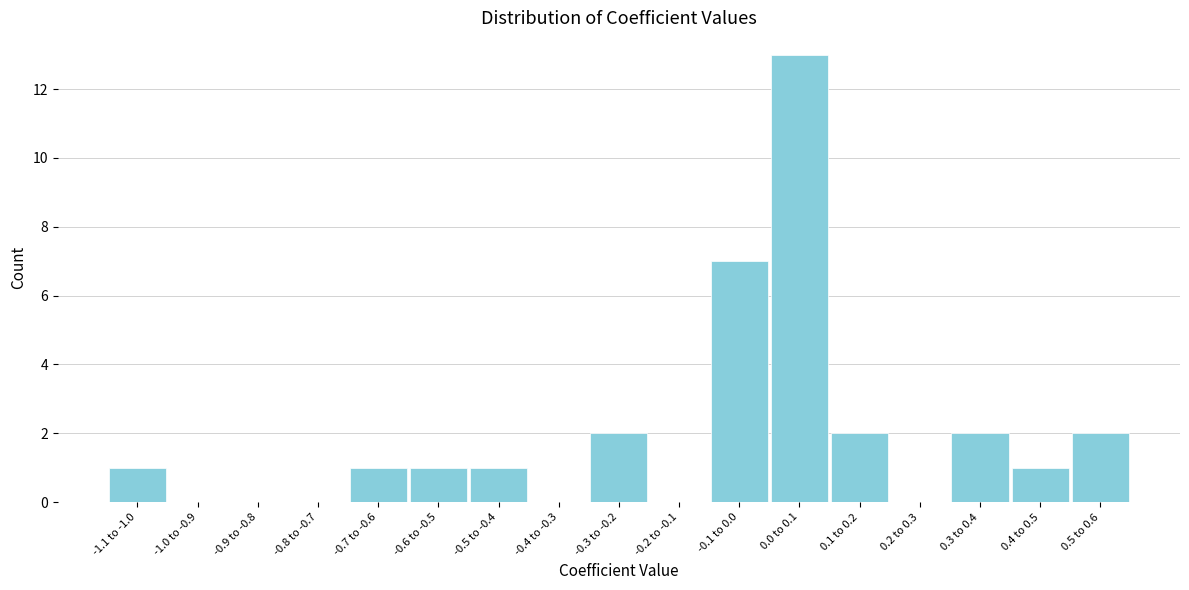

Reading left to right, what are all the values shown in this chart?

-1.1 to -1.0=1	-1.0 to -0.9=0	-0.9 to -0.8=0	-0.8 to -0.7=0	-0.7 to -0.6=1	-0.6 to -0.5=1	-0.5 to -0.4=1	-0.4 to -0.3=0	-0.3 to -0.2=2	-0.2 to -0.1=0	-0.1 to 0.0=7	0.0 to 0.1=13	0.1 to 0.2=2	0.2 to 0.3=0	0.3 to 0.4=2	0.4 to 0.5=1	0.5 to 0.6=2